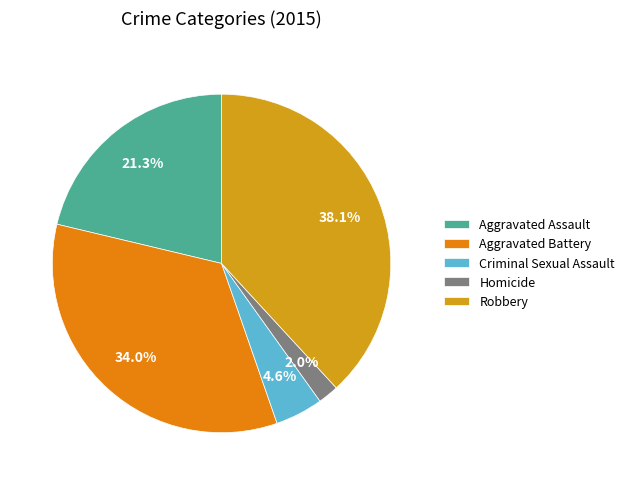

Which category has the biggest portion of the pie?

Robbery